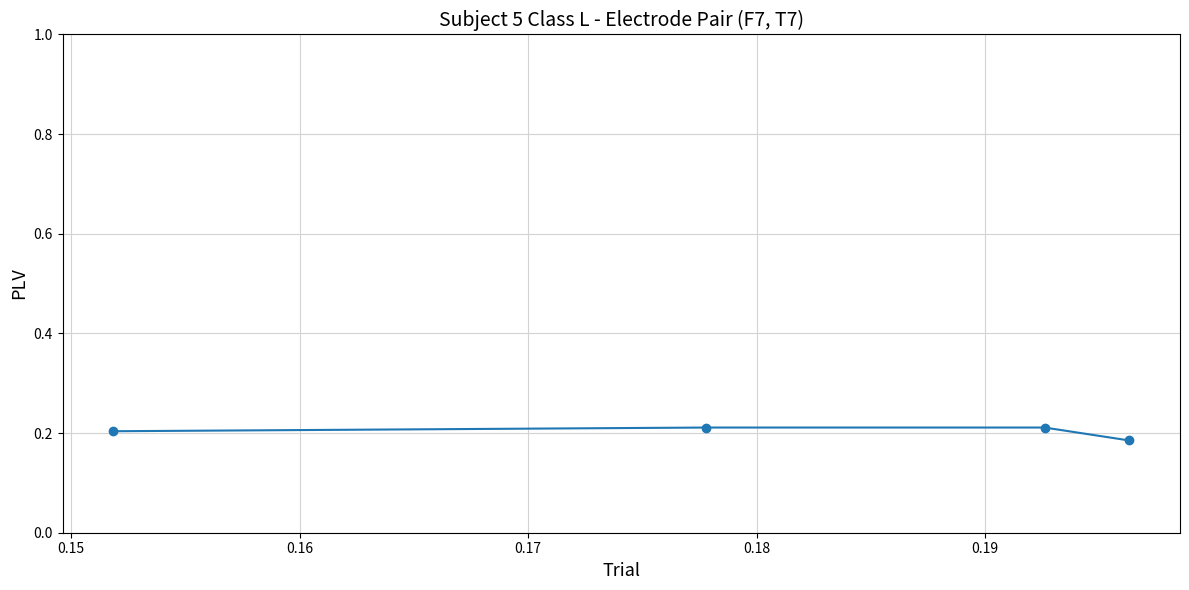

What is the sum of all values?

0.8